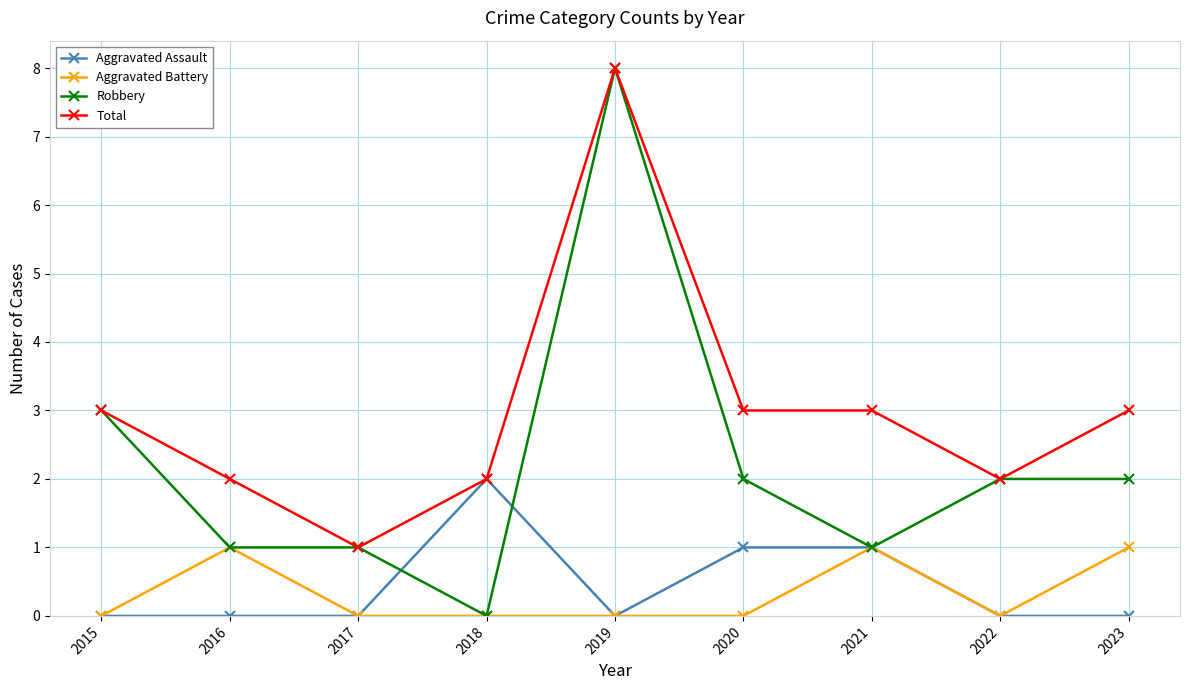

True or false: Total has more than 2 points higher than both neighbors.

False